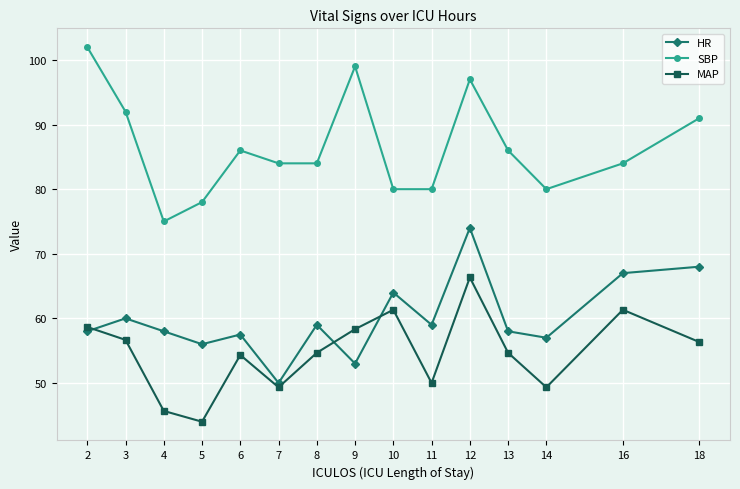

True or false: MAP has a value of 26.1 at 10.

False